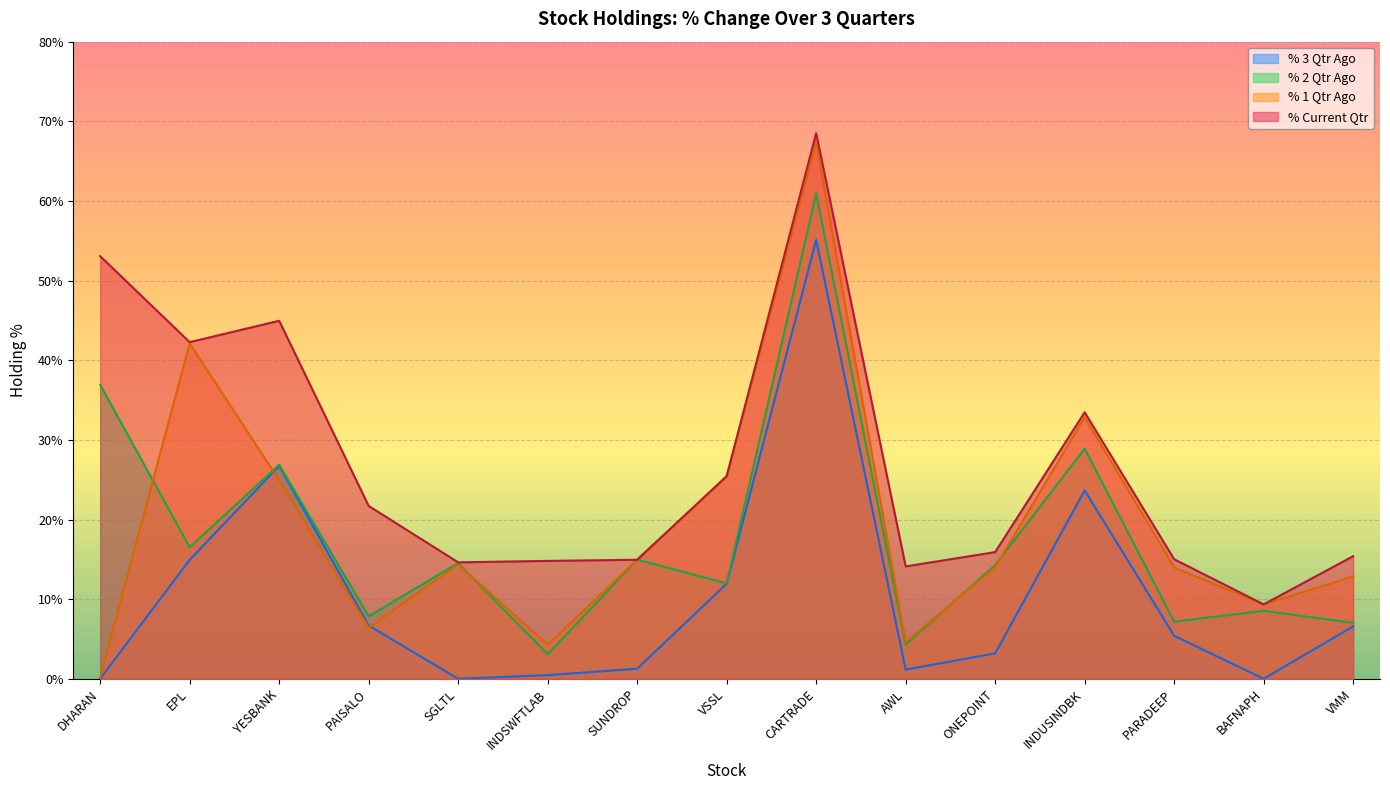

Which series has the largest range (max minus min)?

% 1 Qtr Ago